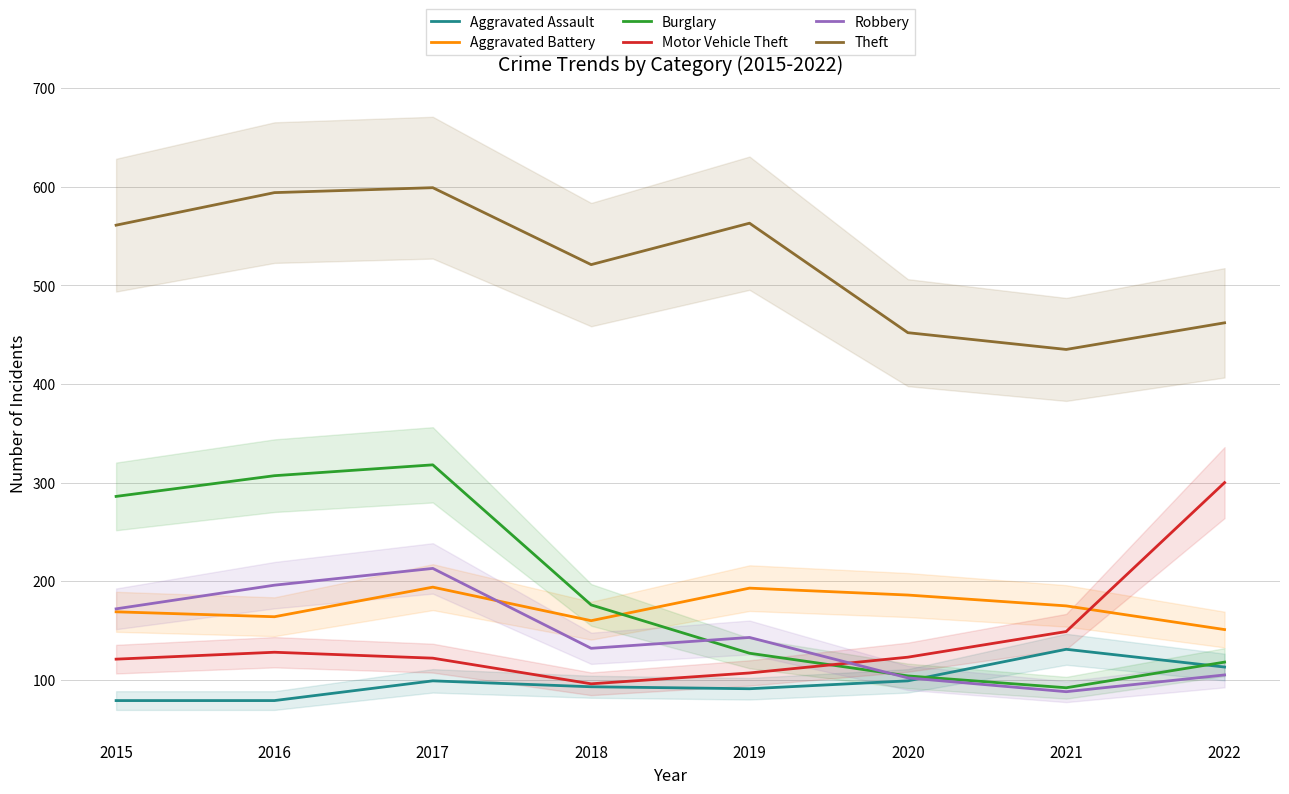

Reading right to left, list all the values displayed in this chart.

Aggravated Assault: 113	131	99	91	93	99	79	79
Aggravated Battery: 151	175	186	193	160	194	164	169
Burglary: 118	92	104	127	176	318	307	286
Motor Vehicle Theft: 300	149	123	107	96	122	128	121
Robbery: 105	88	102	143	132	213	196	172
Theft: 462	435	452	563	521	599	594	561